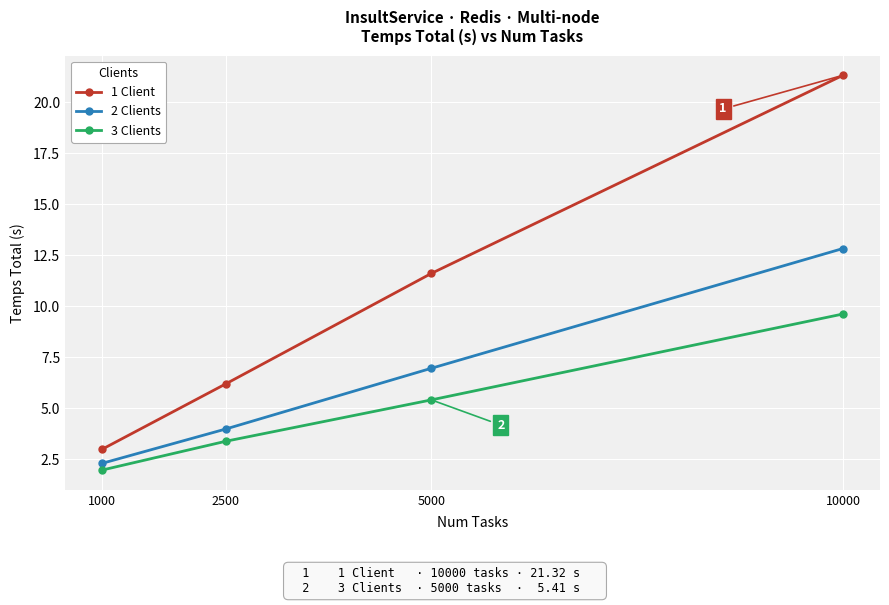

Which series has the largest range (max minus min)?

1 Client